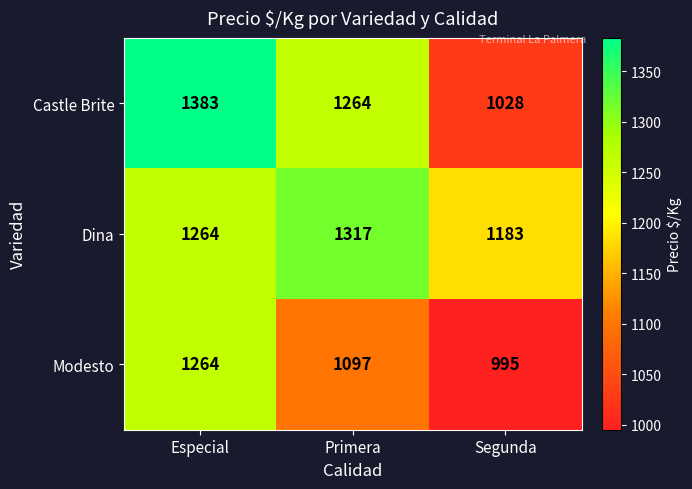

Which series changed the most between Primera and Segunda?

Castle Brite